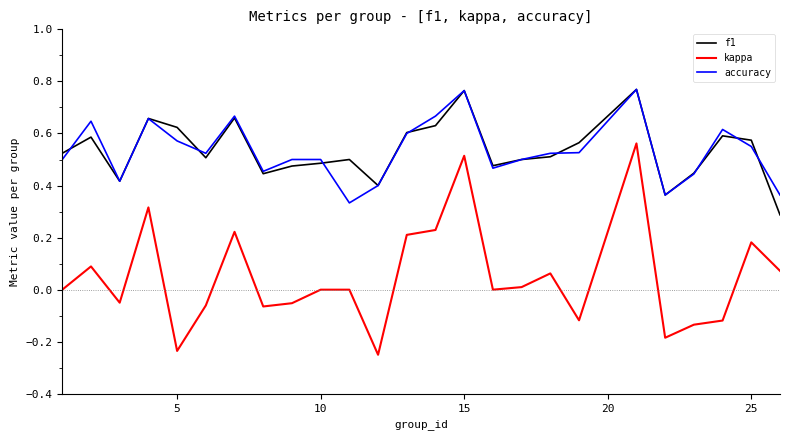

True or false: kappa and accuracy intersect in this chart.

False